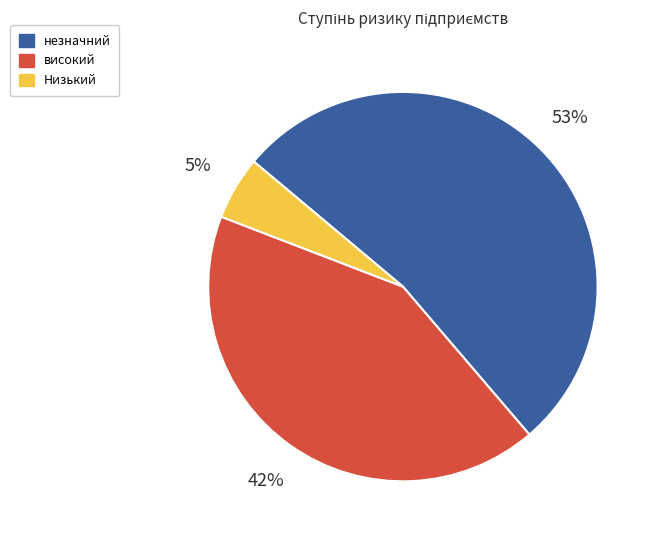

How many segments does this pie chart have?

3